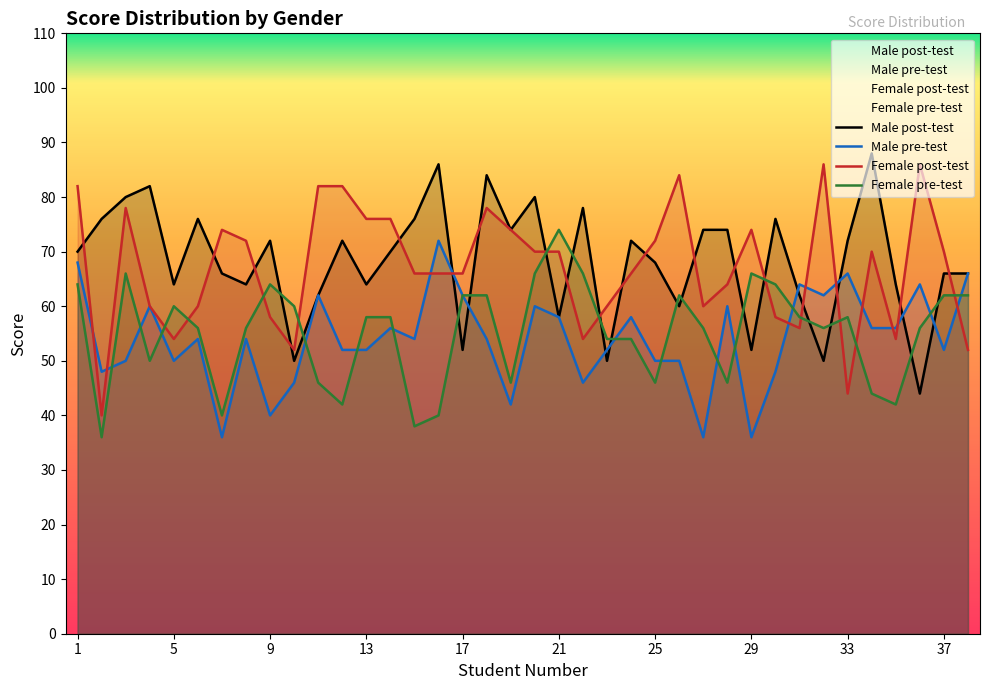

Where is Male pre-test nearest to the value 54?

6